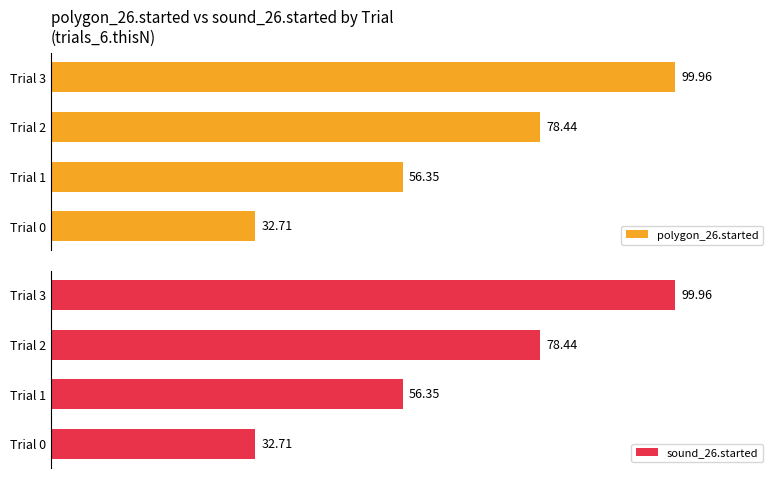

Reading left to right, transcribe all the data shown in this chart.

polygon_26.started: 32.7	56.3	78.4	100.0
sound_26.started: 32.7	56.3	78.4	100.0